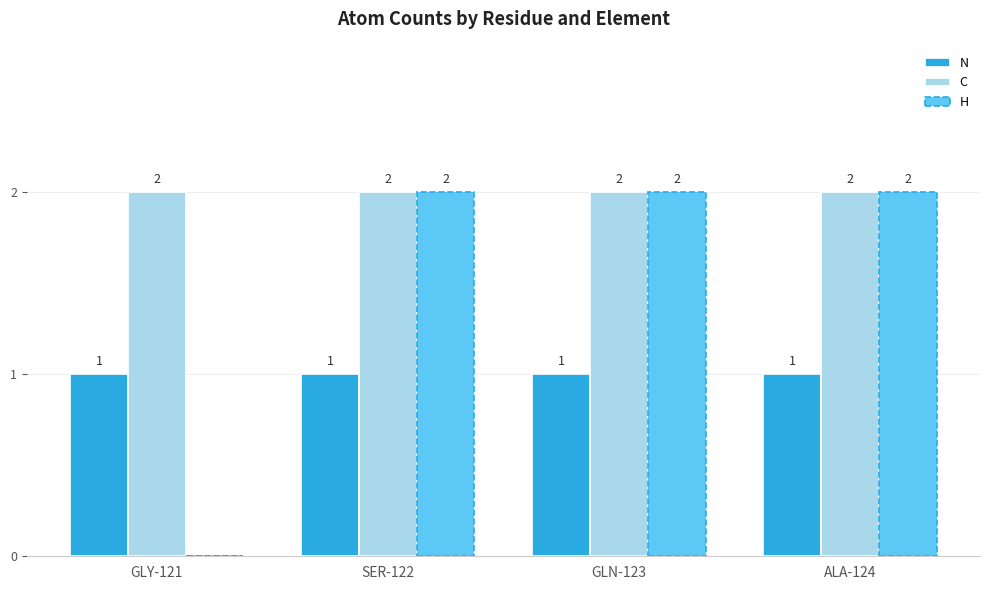

Which series changed the most between GLY-121 and GLN-123?

H